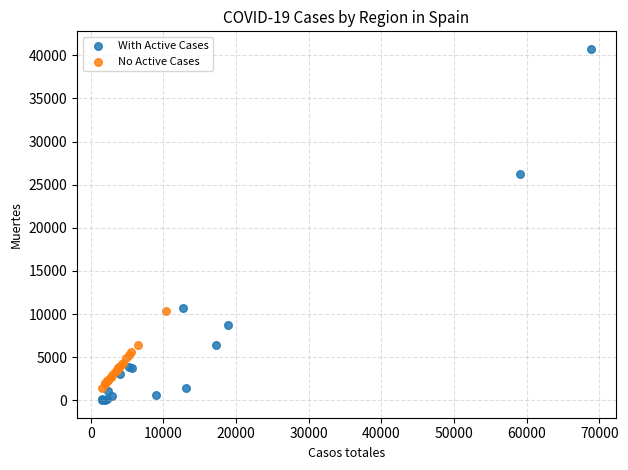

Which series contains the highest Y value?

With Active Cases